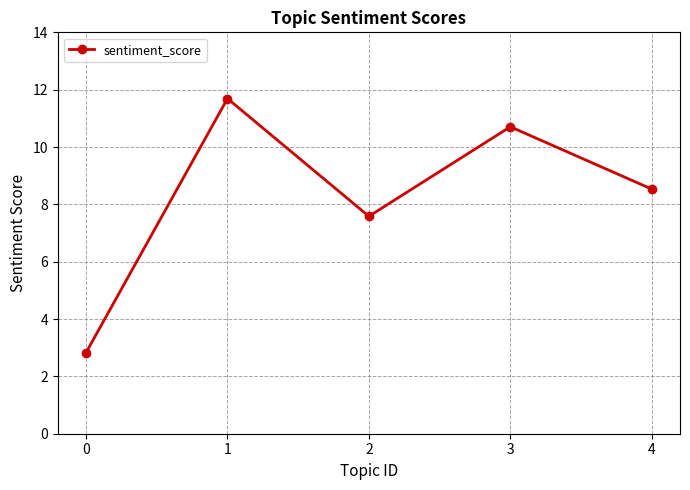

Which label corresponds to the largest value in the chart?

1